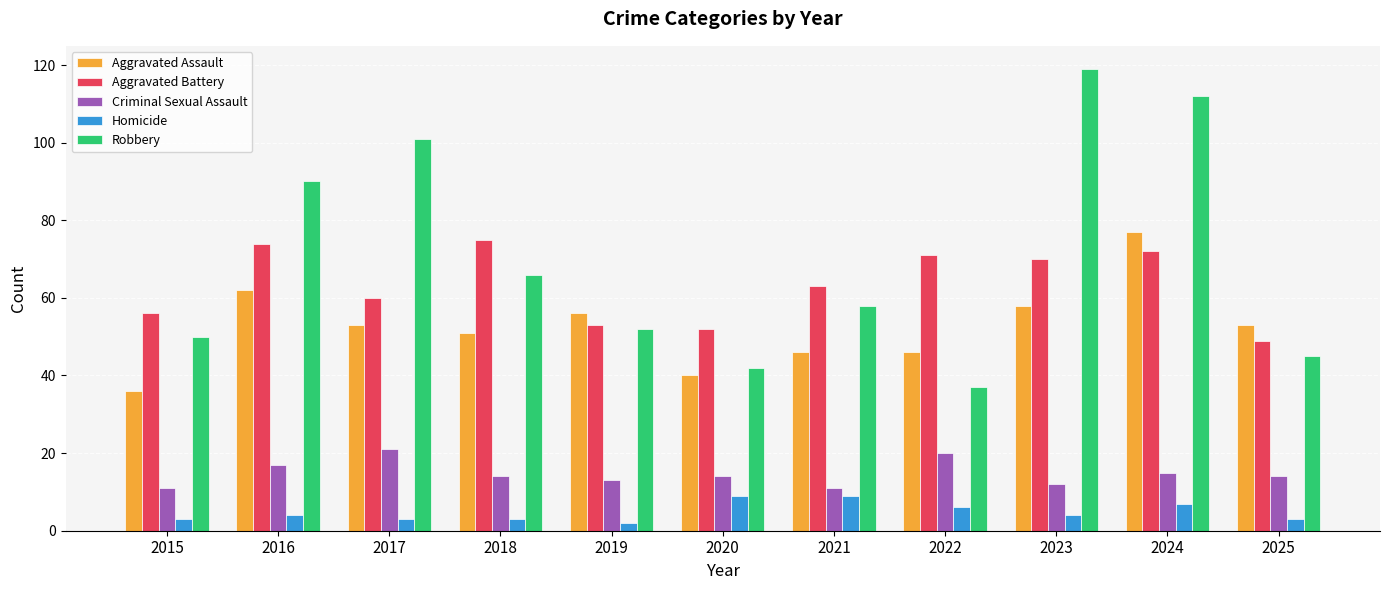

Reading left to right, transcribe all the data shown in this chart.

Aggravated Assault: 2015=36	2016=62	2017=53	2018=51	2019=56	2020=40	2021=46	2022=46	2023=58	2024=77	2025=53
Aggravated Battery: 2015=56	2016=74	2017=60	2018=75	2019=53	2020=52	2021=63	2022=71	2023=70	2024=72	2025=49
Criminal Sexual Assault: 2015=11	2016=17	2017=21	2018=14	2019=13	2020=14	2021=11	2022=20	2023=12	2024=15	2025=14
Homicide: 2015=3	2016=4	2017=3	2018=3	2019=2	2020=9	2021=9	2022=6	2023=4	2024=7	2025=3
Robbery: 2015=50	2016=90	2017=101	2018=66	2019=52	2020=42	2021=58	2022=37	2023=119	2024=112	2025=45